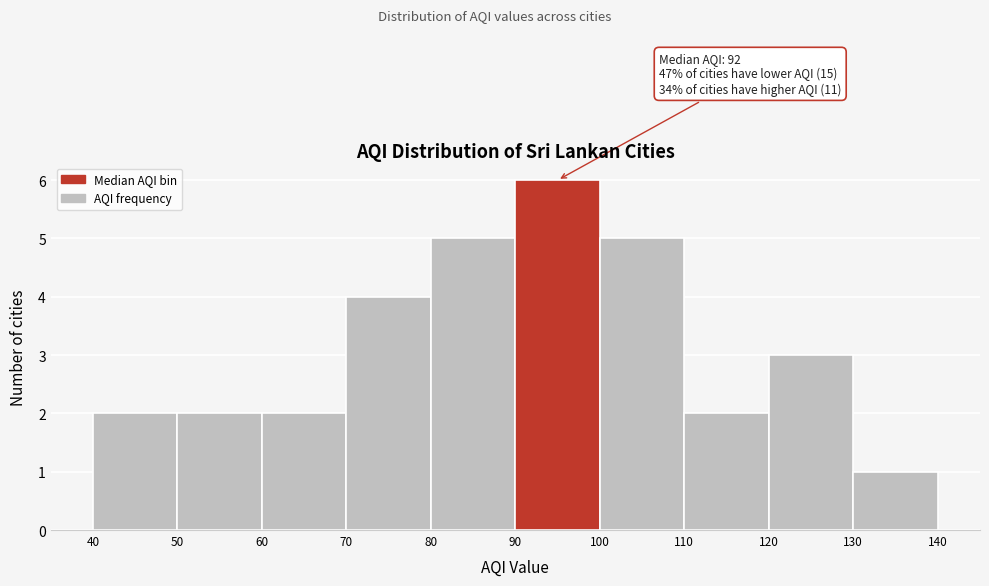

Over which range of the x-axis is the bar tallest?

90 to 100